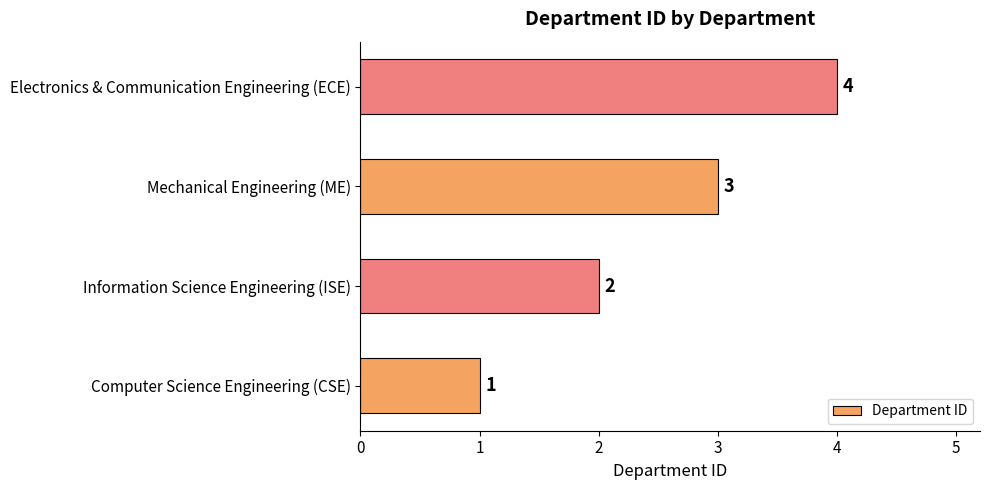

True or false: the data shows 2 at Mechanical Engineering (ME).

False